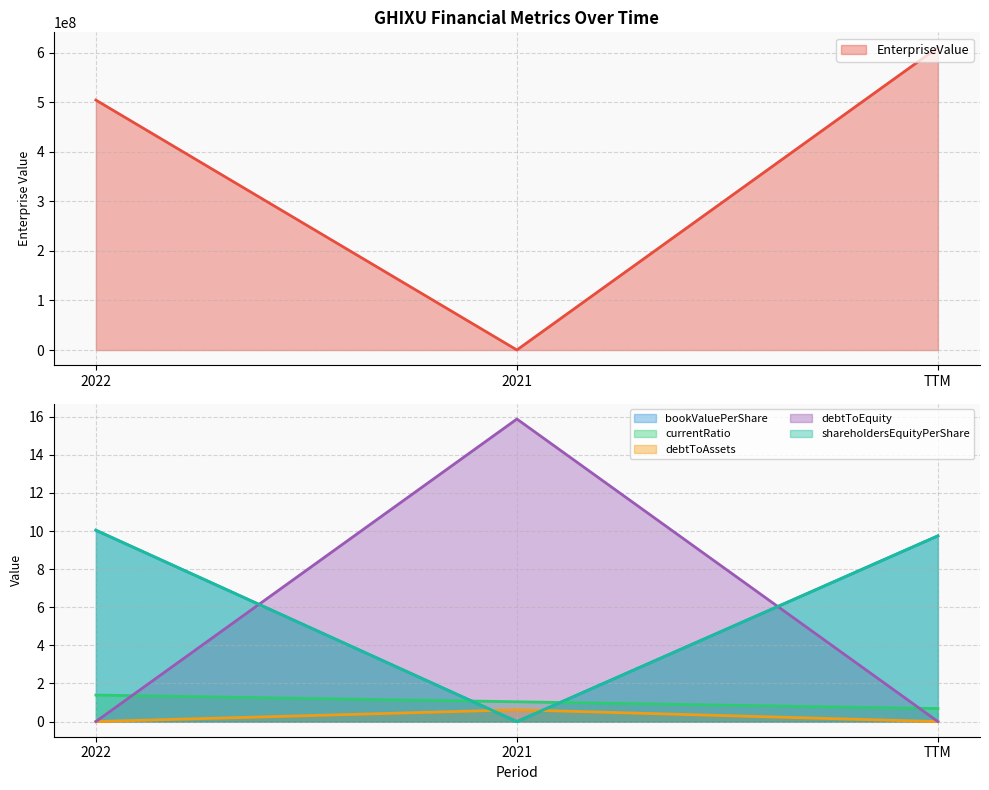

The currentRatio series shows 1.4 at 2022. True or false?

True